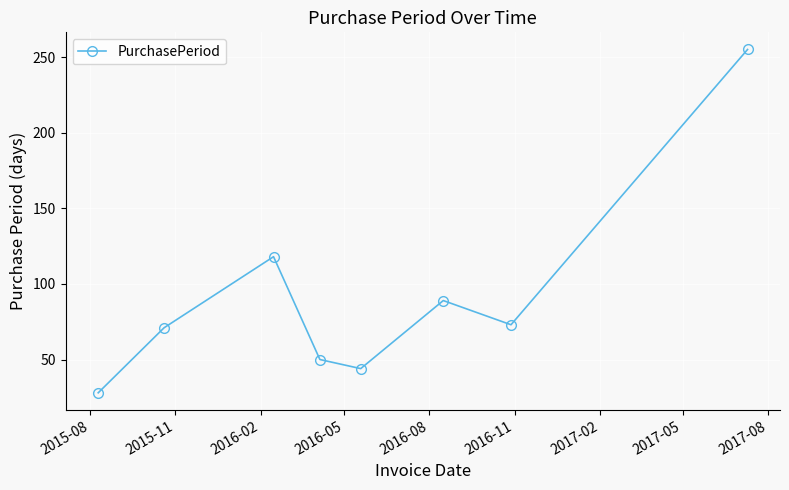

What is the value of the 7th point from the left?

73